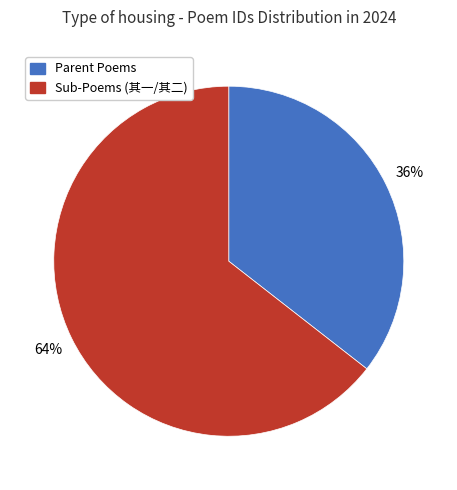

Does any single category account for the majority?

Yes